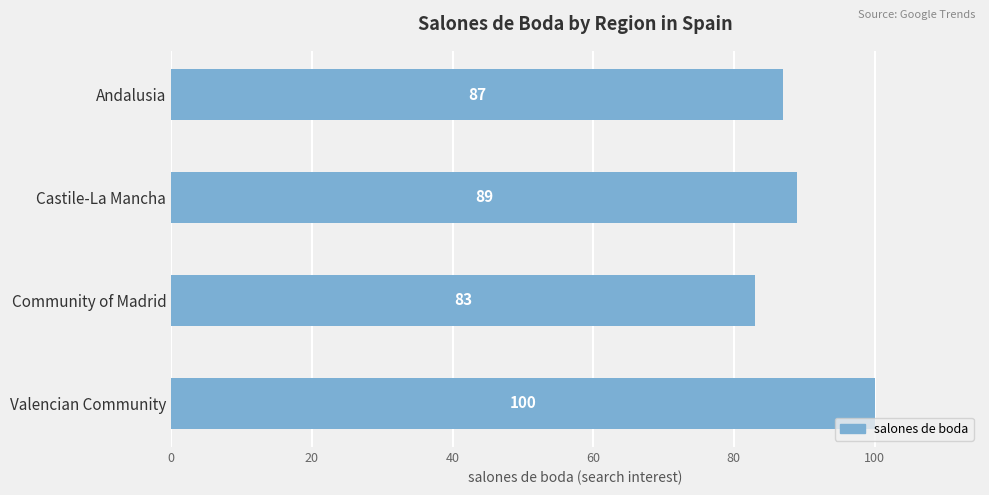

Reading top to bottom, what are all the values shown in this chart?

87	89	83	100